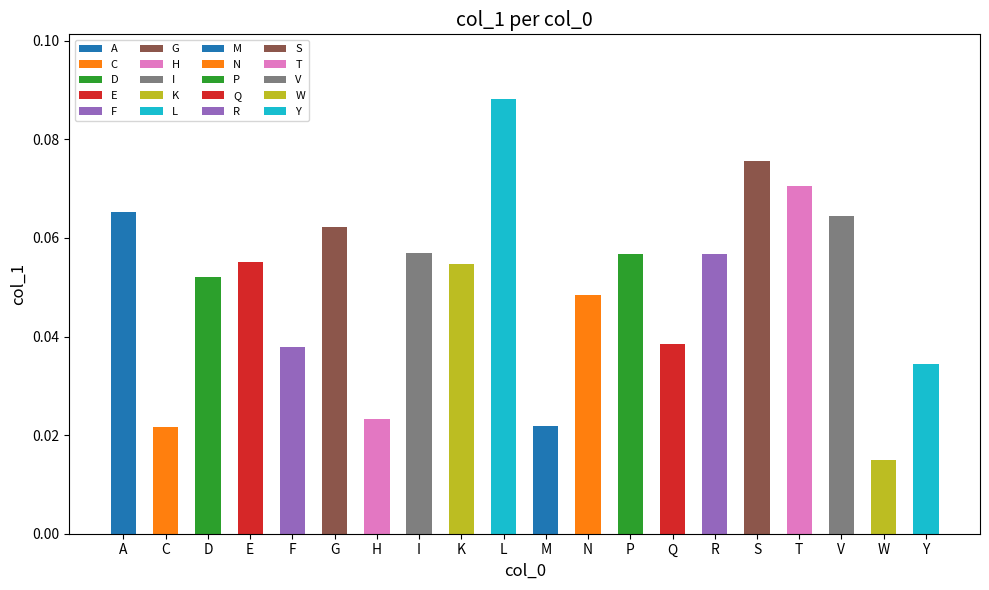

What position from the left is R?

15